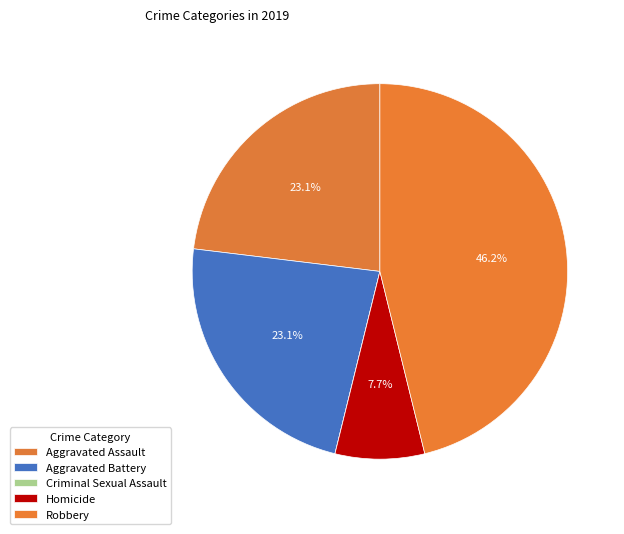

Does Robbery represent more than half of the total?

No